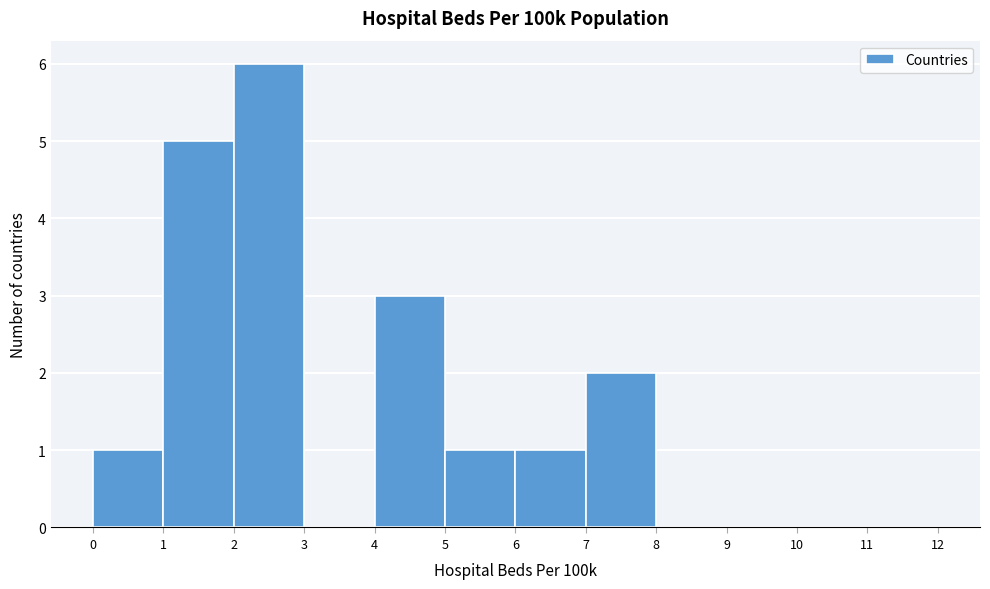

Reading left to right, transcribe this chart: for each bar, give the range it covers on the x-axis and its height. The values are not printed on the chart, so give them approximately, as read against the axis.

0 to 1: 1
1 to 2: 5
2 to 3: 6
3 to 4: 0
4 to 5: 3
5 to 6: 1
6 to 7: 1
7 to 8: 2
8 to 9: 0
9 to 10: 0
10 to 11: 0
11 to 12: 0